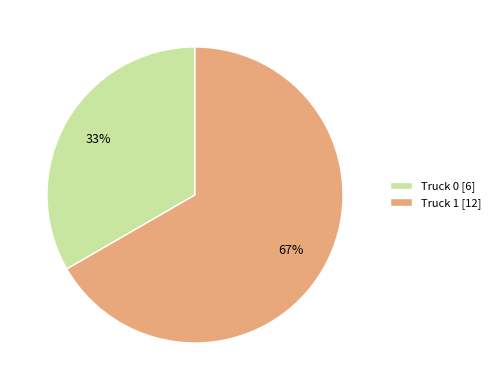

True or false: Truck 0 accounts for 43% of the total.

False